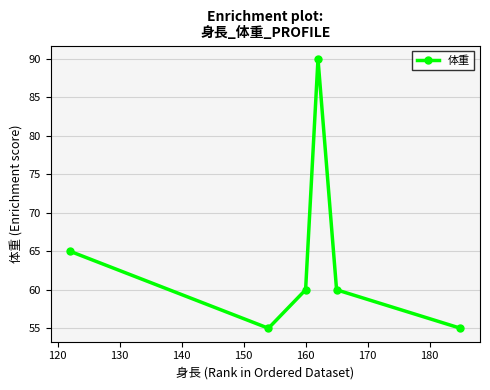

True or false: the data has more than 1 interior local peaks.

False